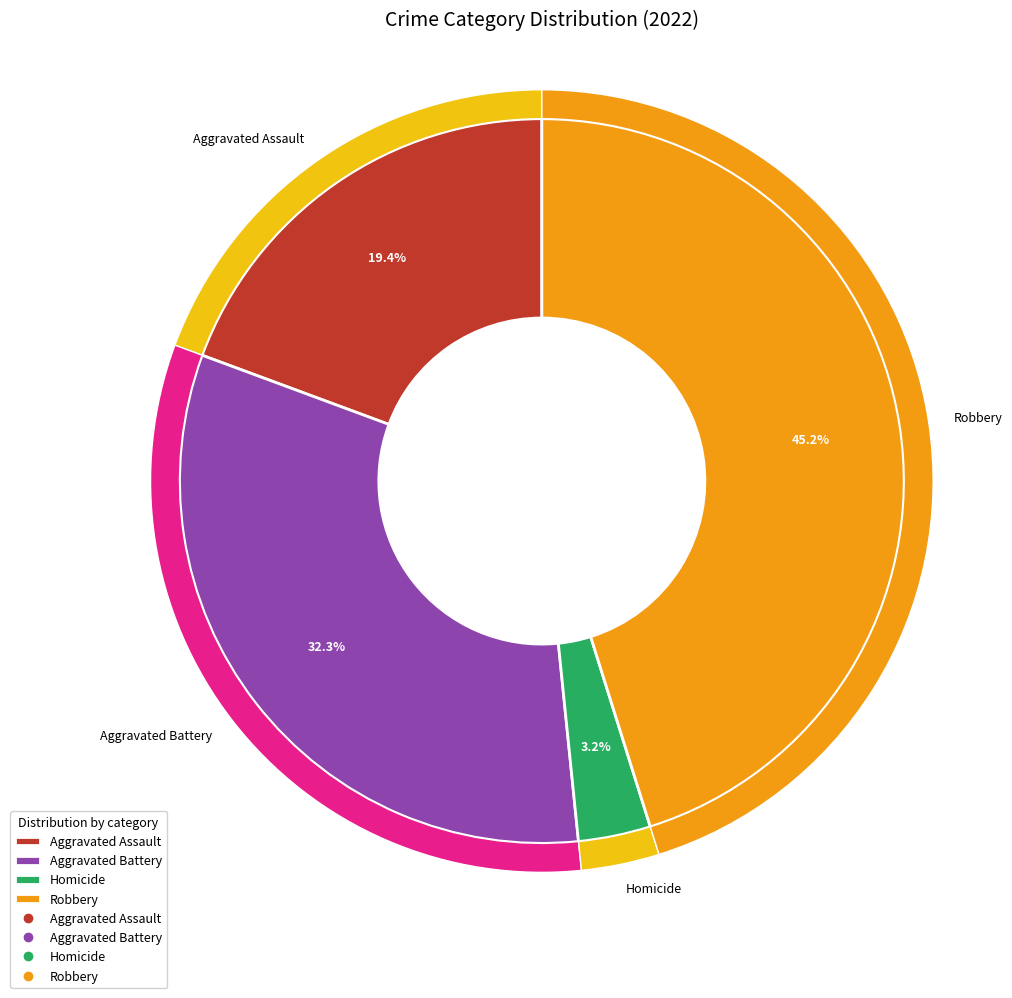

What is the change in value from Aggravated Assault to Homicide?

-5